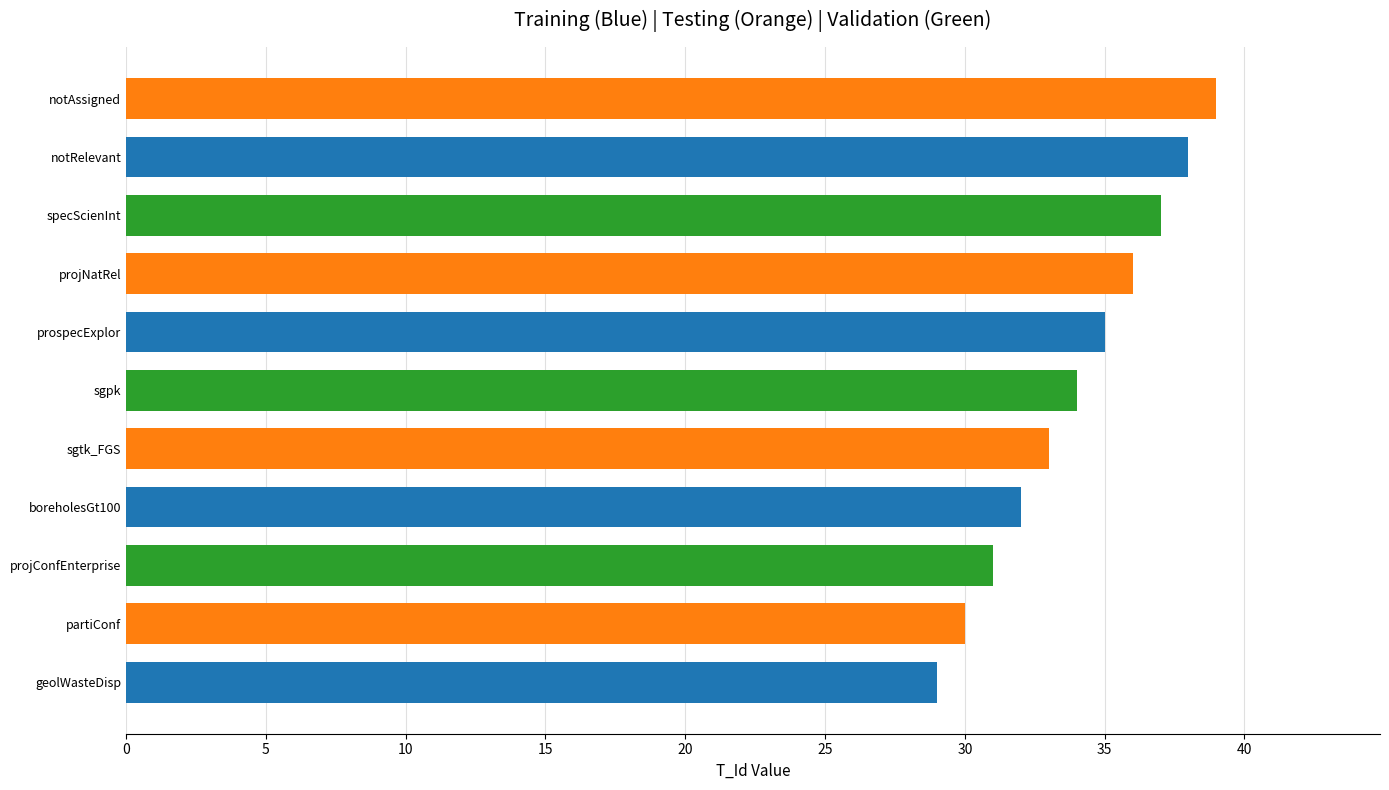

At which category does the chart reach its minimum across all series?

geolWasteDisp